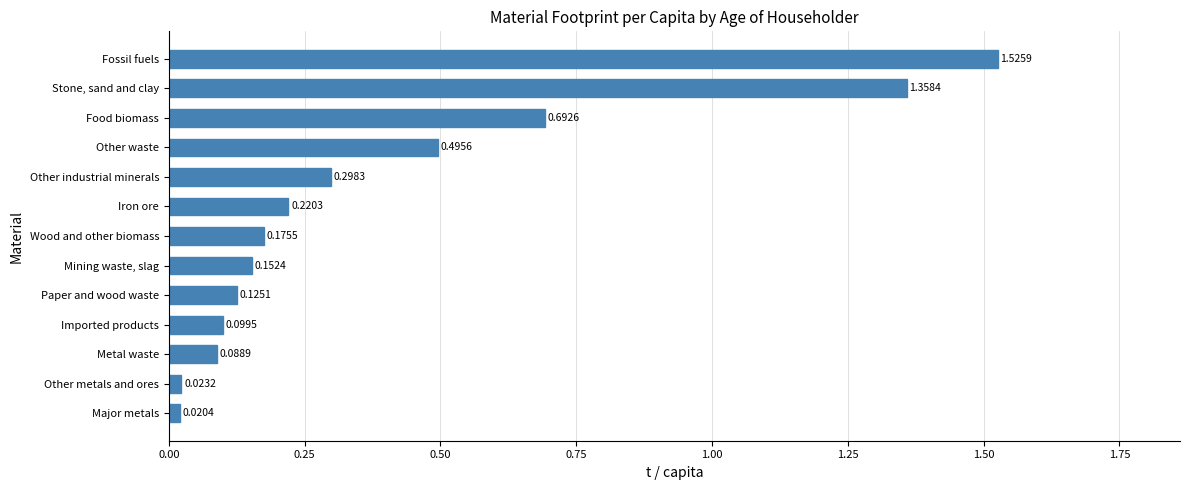

What is the average value?

0.4